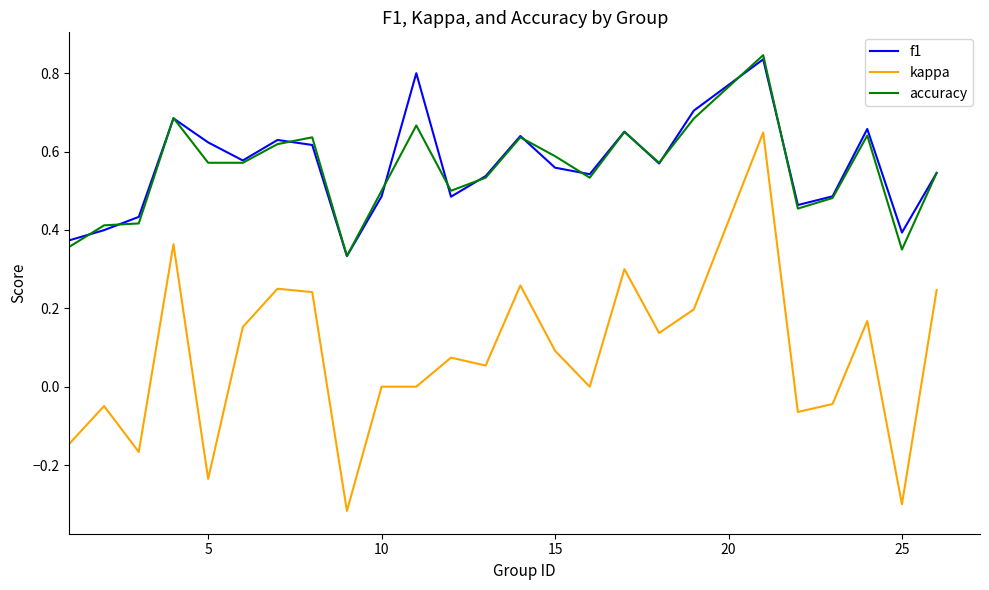

Which series has the largest range (max minus min)?

kappa